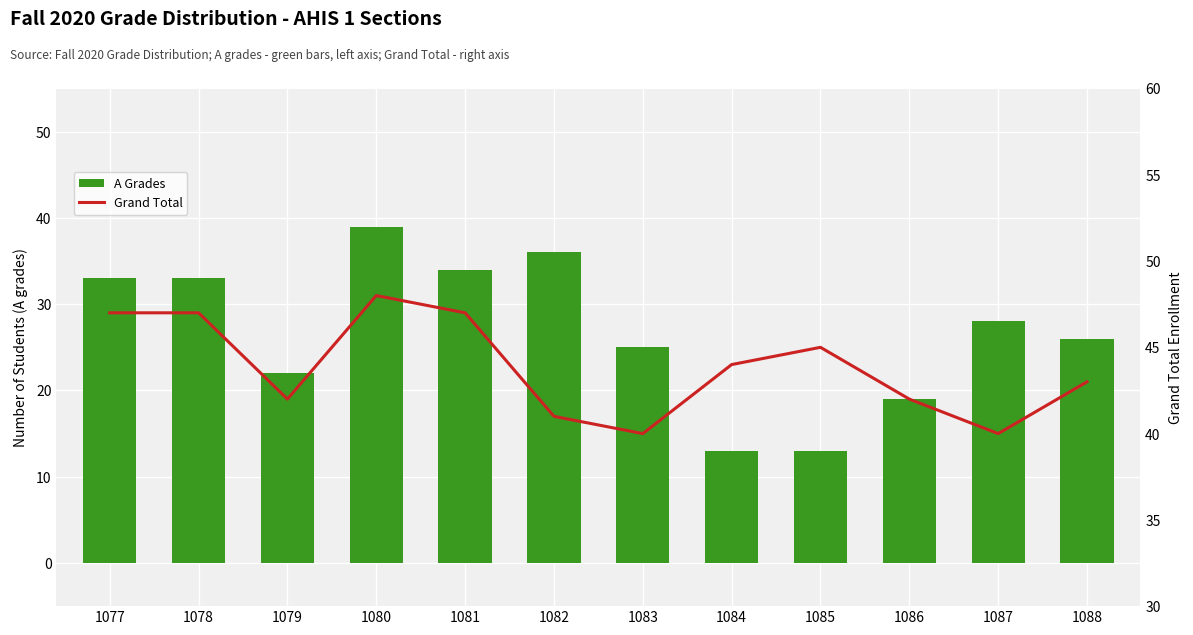

At how many categories does at least one series exceed 26?

12